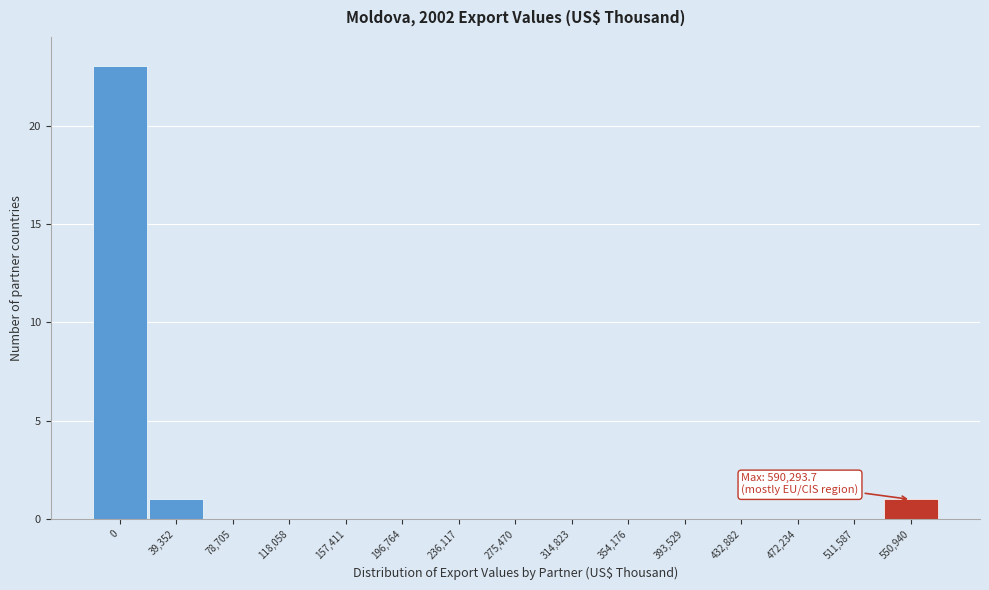

Reading right to left, transcribe all the data shown in this chart.

550,940=1	511,587=0	472,234=0	432,882=0	393,529=0	354,176=0	314,823=0	275,470=0	236,117=0	196,764=0	157,411=0	118,058=0	78,705=0	39,352=1	0=23